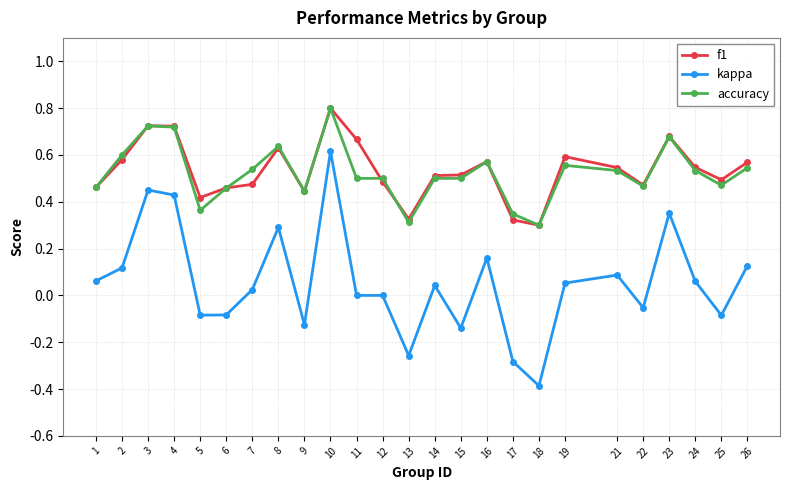

Is it true that kappa equals 0.7 at 12?

False